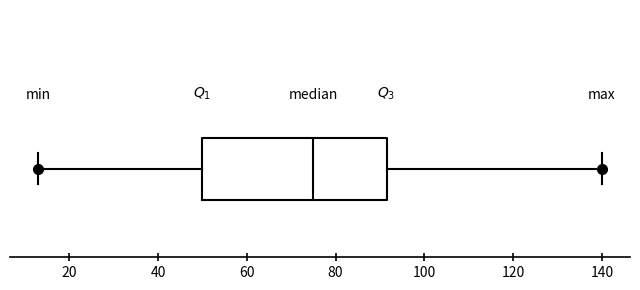

Read this box plot against the x-axis: the position of the median line, the range covered by the box, and the ends of both whiskers. The values are not printed on the chart, so give them approximately, as read against the axis.

median 76, box 50 to 92, whiskers 14 to 140